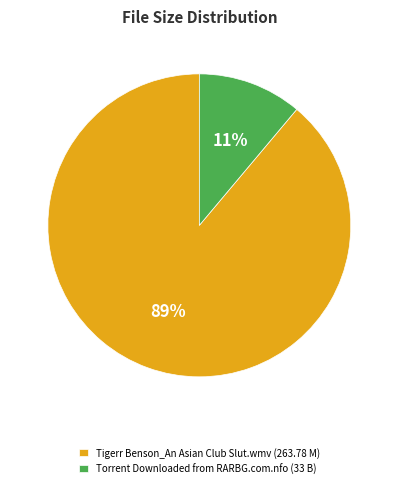

To the nearest percent, what portion does Tigerr Benson_An Asian Club Slut.wmv represent?

89%